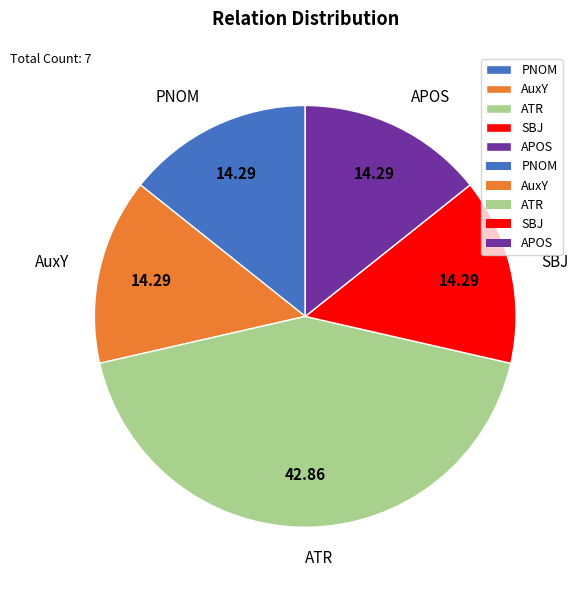

Combined, do SBJ and AuxY account for over 50%?

No